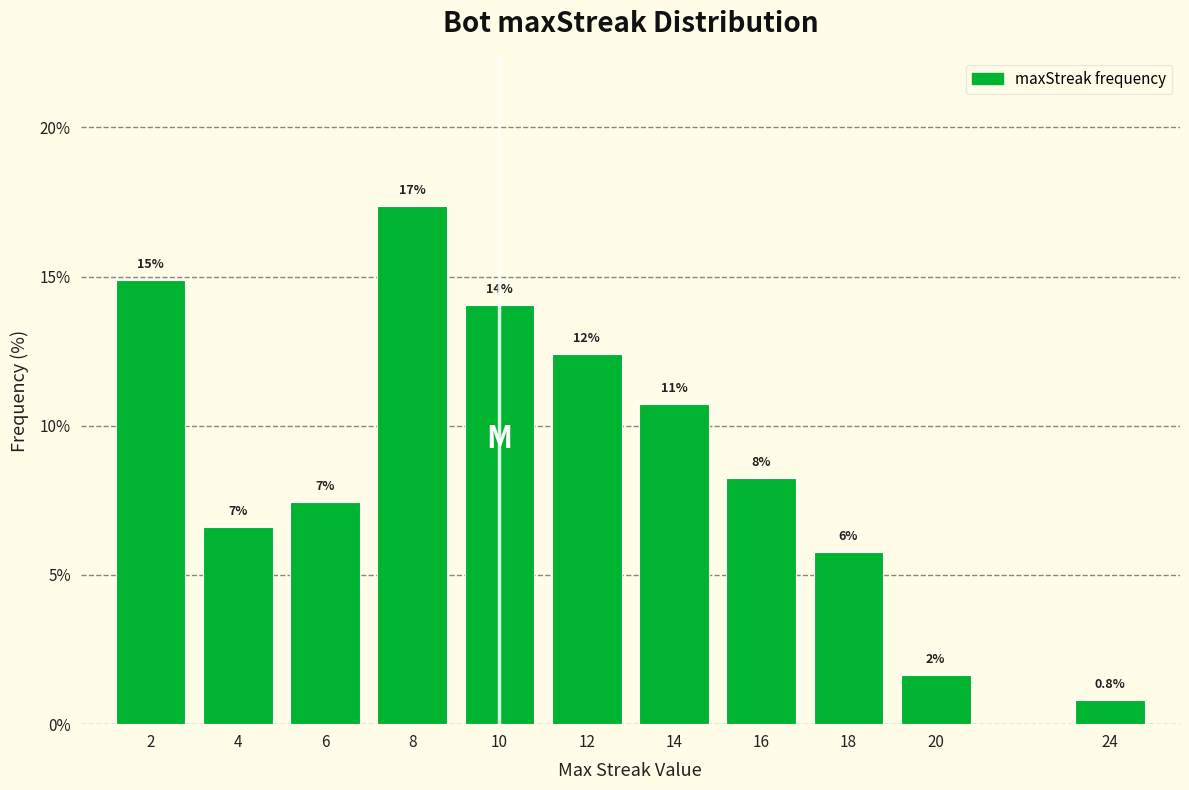

Does the chart contain any negative values?

No